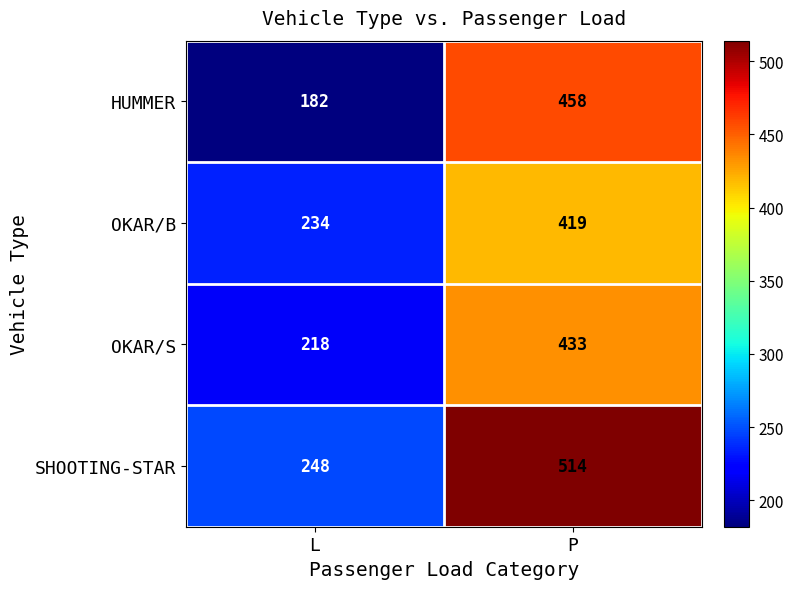

The value of SHOOTING-STAR at L is 248. True or false?

True